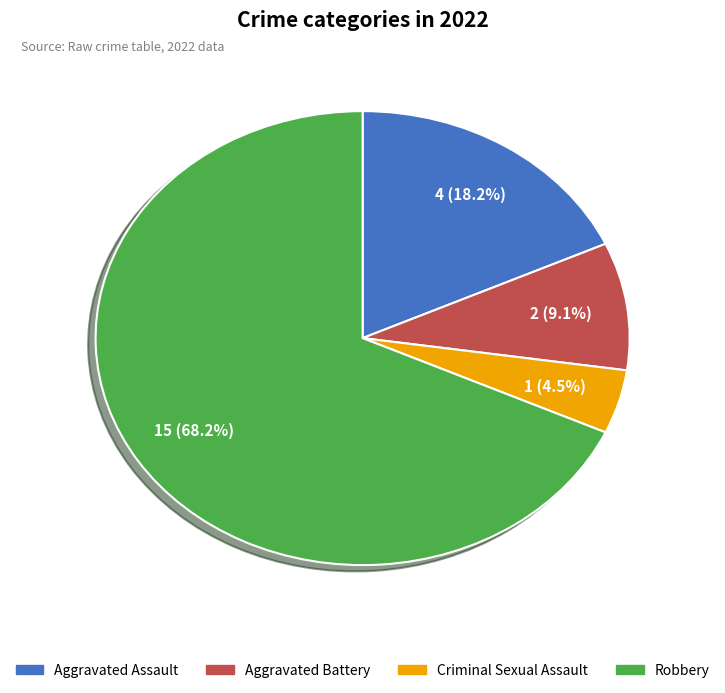

What is the smallest slice in the pie chart?

Criminal Sexual Assault